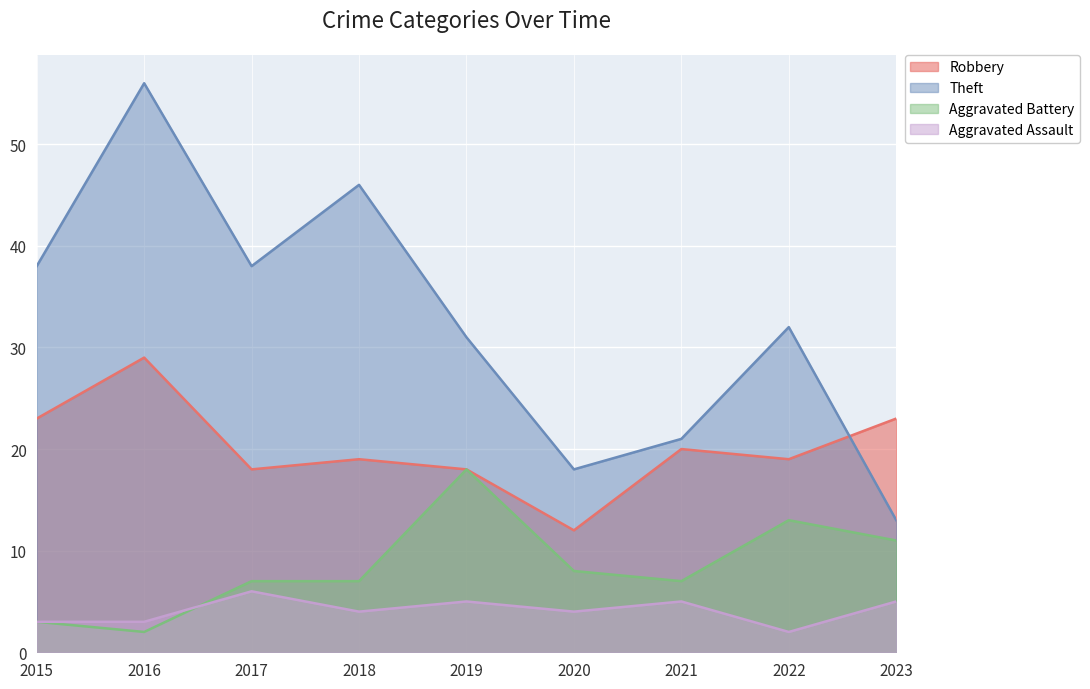

What is the smallest value displayed?

2